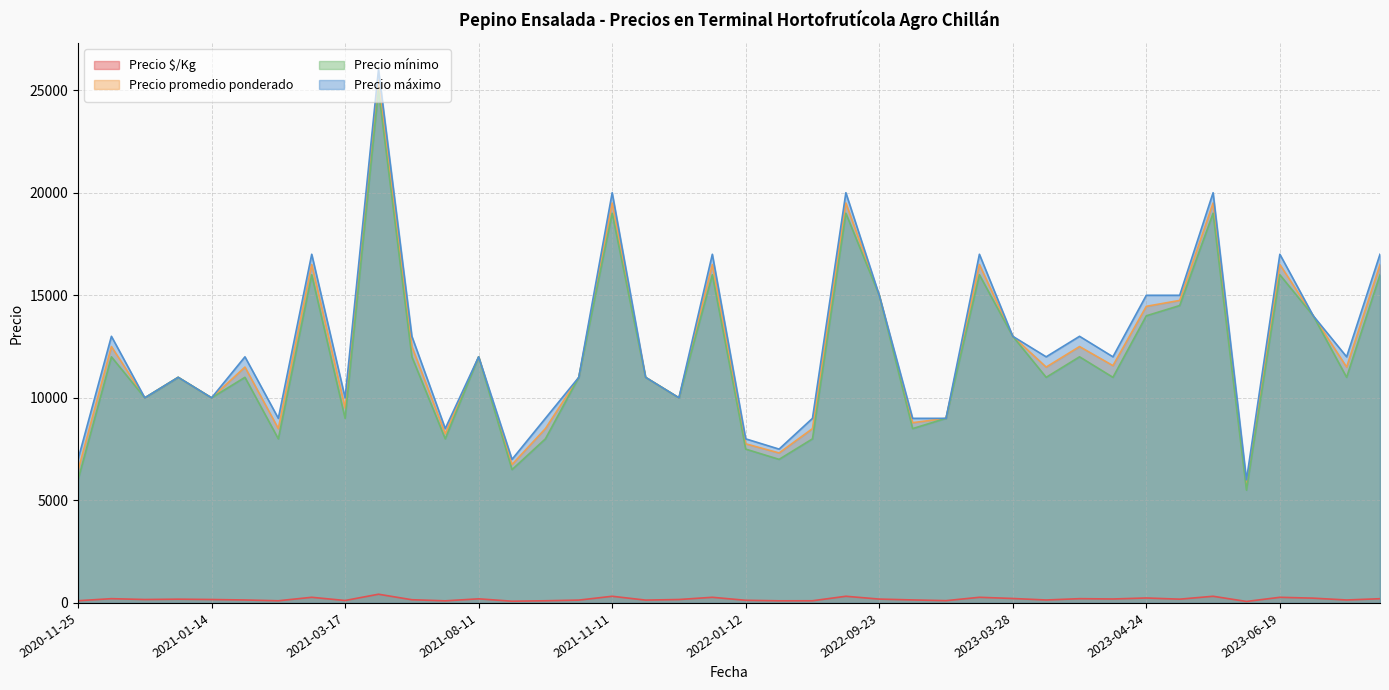

Which series has the widest spread of values?

Precio máximo